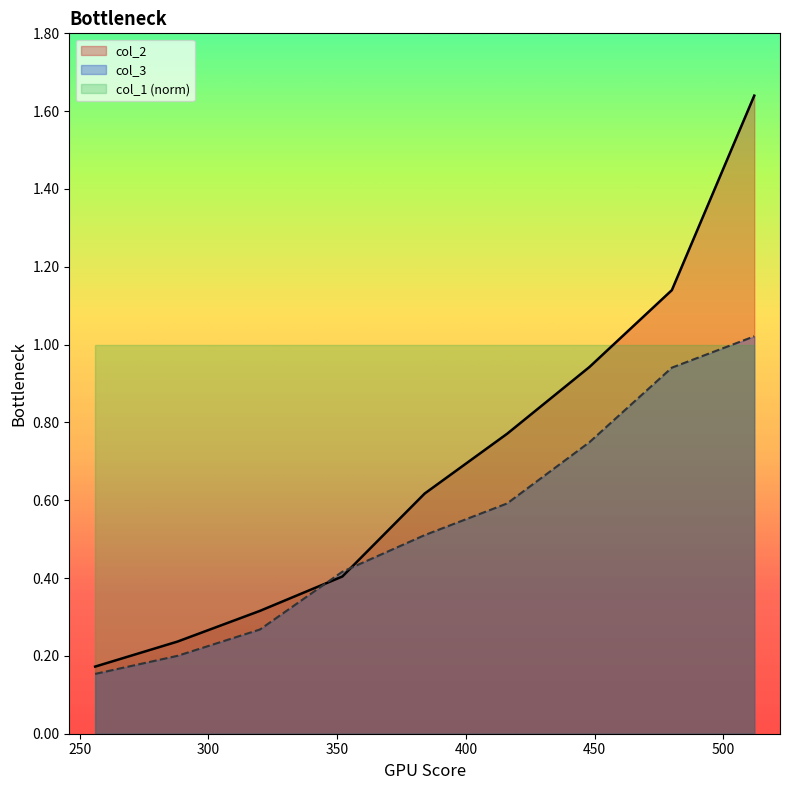

True or false: col_3 has a value of 1.0 at 416.

False